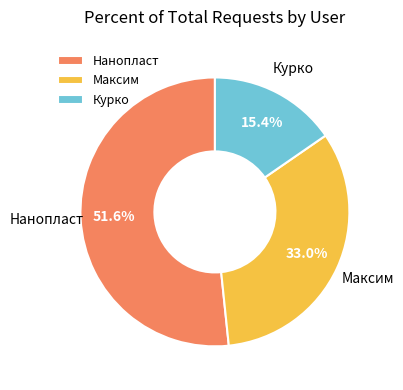

True or false: Курко accounts for 15% of the total.

True